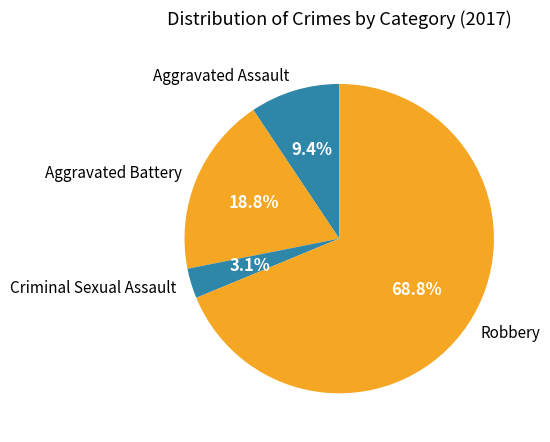

Between Aggravated Battery and Criminal Sexual Assault, which is larger?

Aggravated Battery